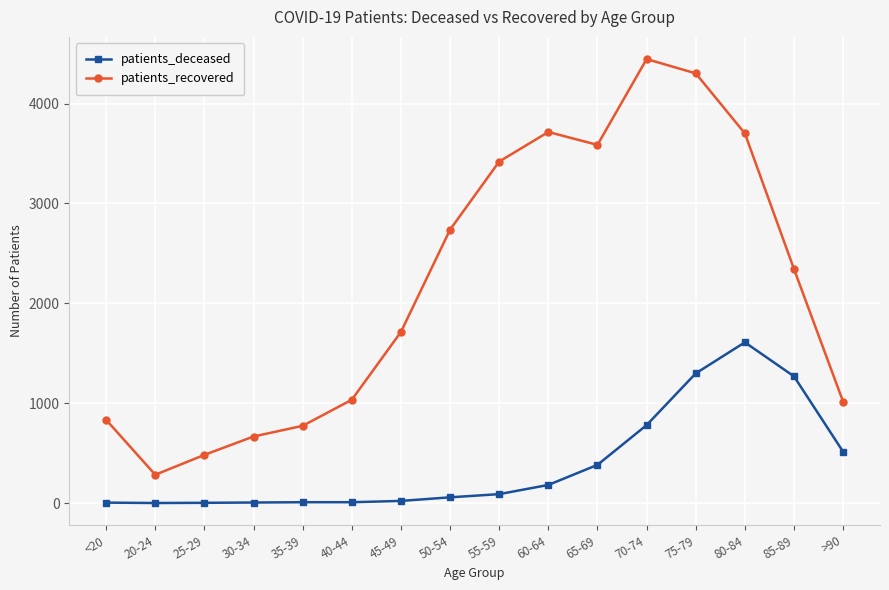

Is the value of patients_recovered at 25-29 greater than the value of patients_deceased at 60-64?

Yes